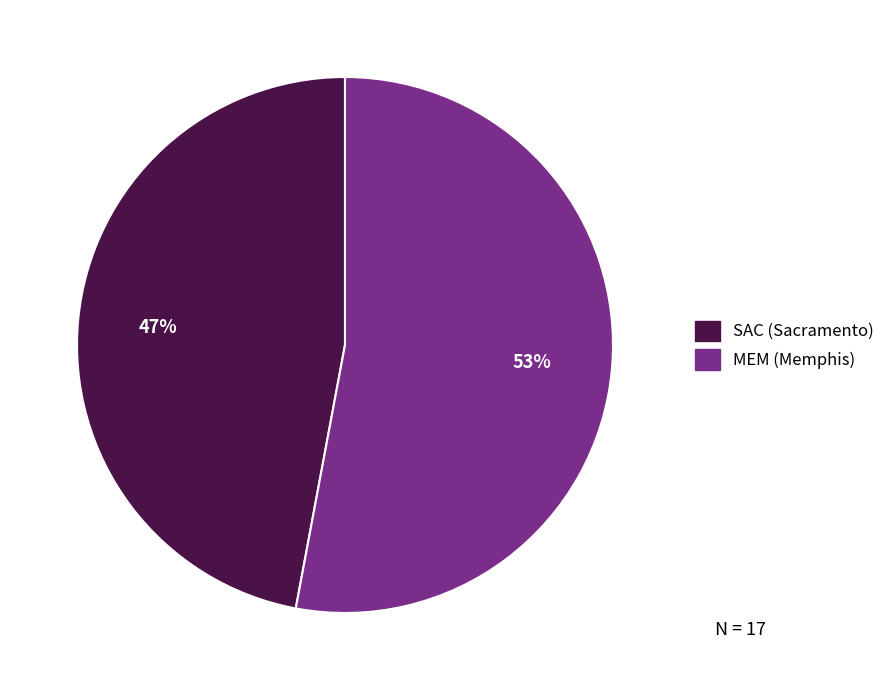

Is the sum of SAC (Sacramento) and MEM (Memphis) greater than half?

Yes